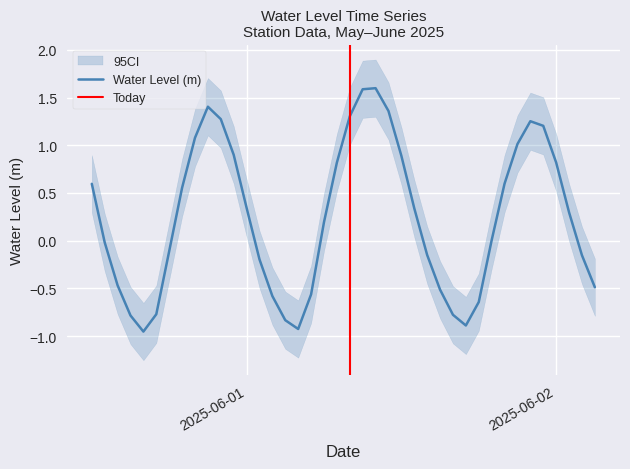

Reading right to left, transcribe all the data shown in this chart.

-0.5	-0.2	0.3	0.8	1.2	1.3	1.0	0.6	0.0	-0.6	-0.9	-0.8	-0.5	-0.2	0.3	0.9	1.4	1.6	1.6	1.3	0.8	0.2	-0.6	-0.9	-0.8	-0.6	-0.2	0.3	0.9	1.3	1.4	1.1	0.6	-0.1	-0.8	-1.0	-0.8	-0.5	-0.0	0.6